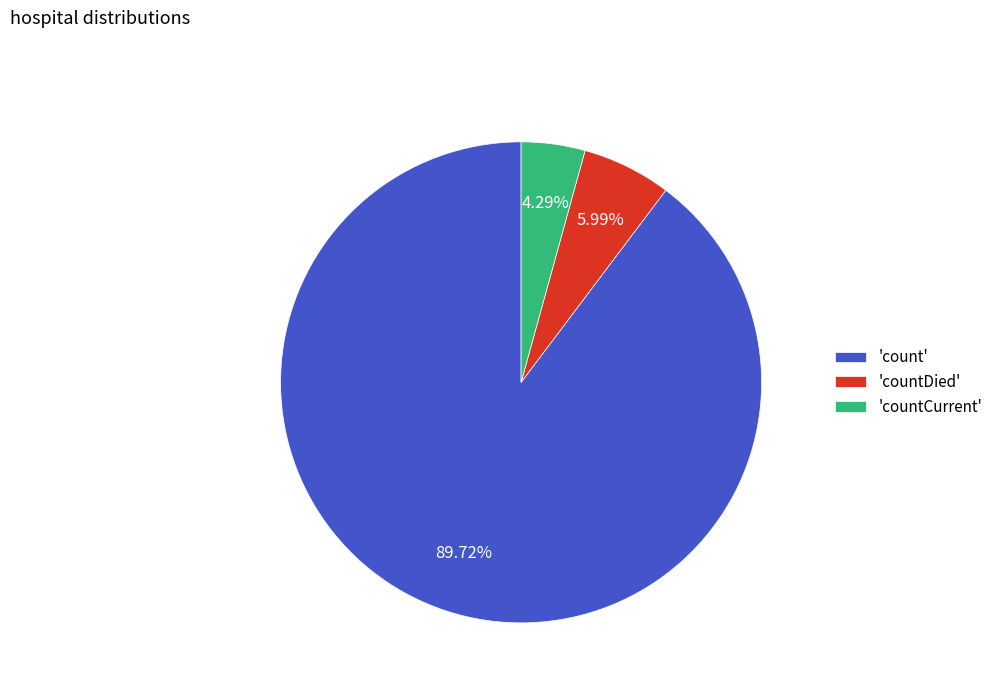

Combined, do 'countDied' and 'countCurrent' account for over 50%?

No